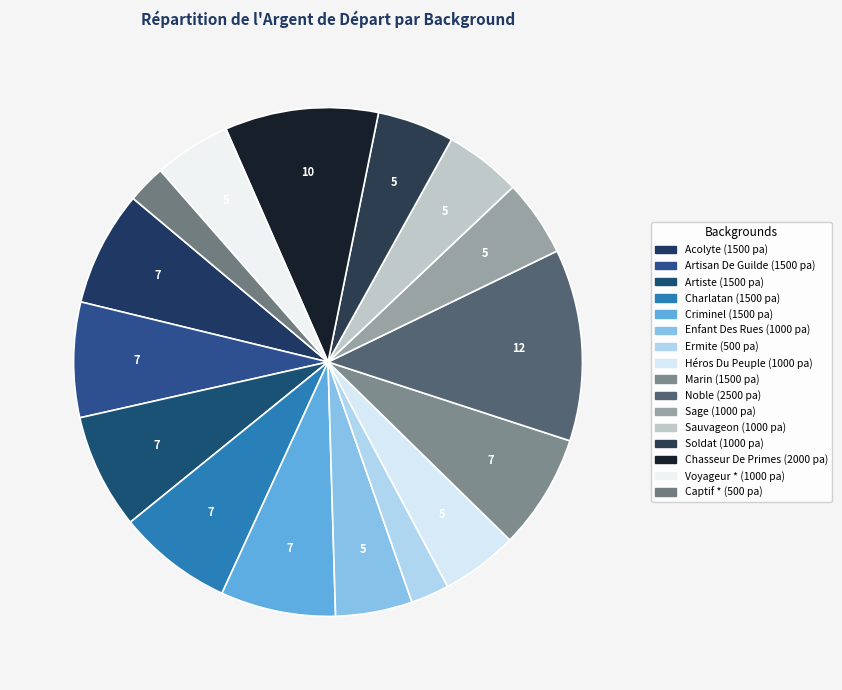

How many slices are in this pie chart?

16